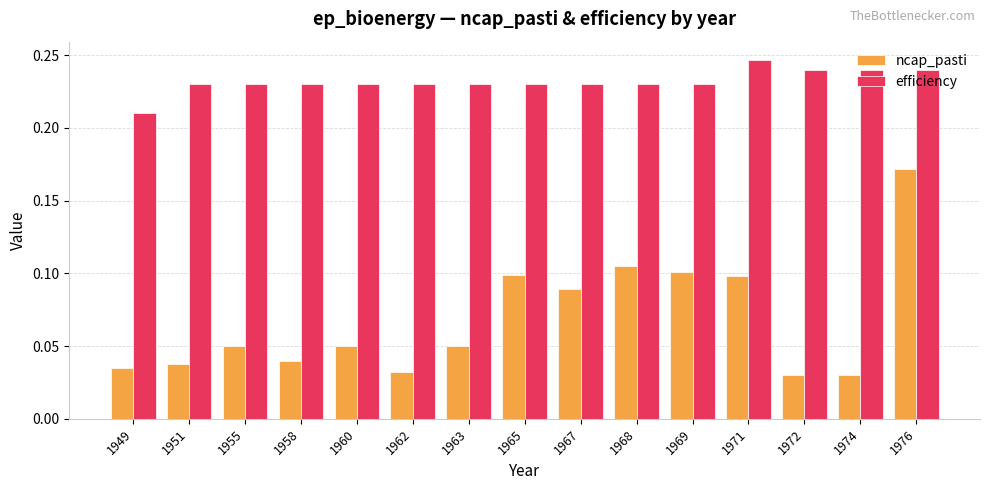

Which series changed the most between 1951 and 1969?

ncap_pasti